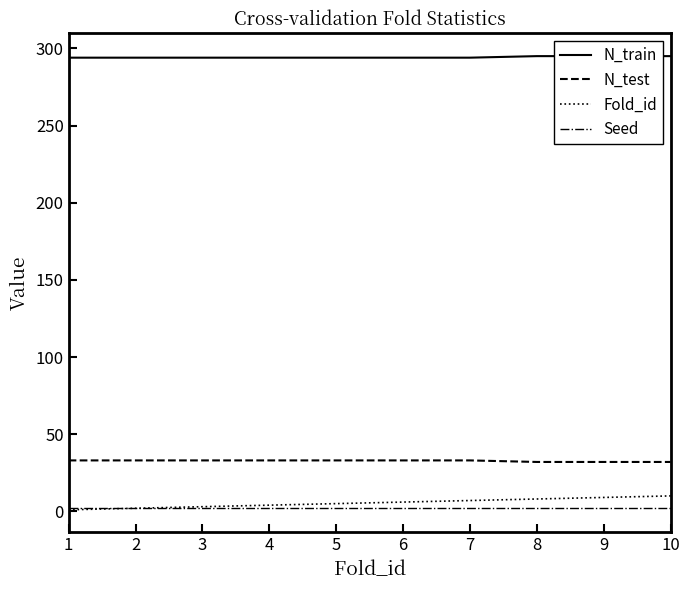

The N_test series shows 10 at 1. True or false?

False